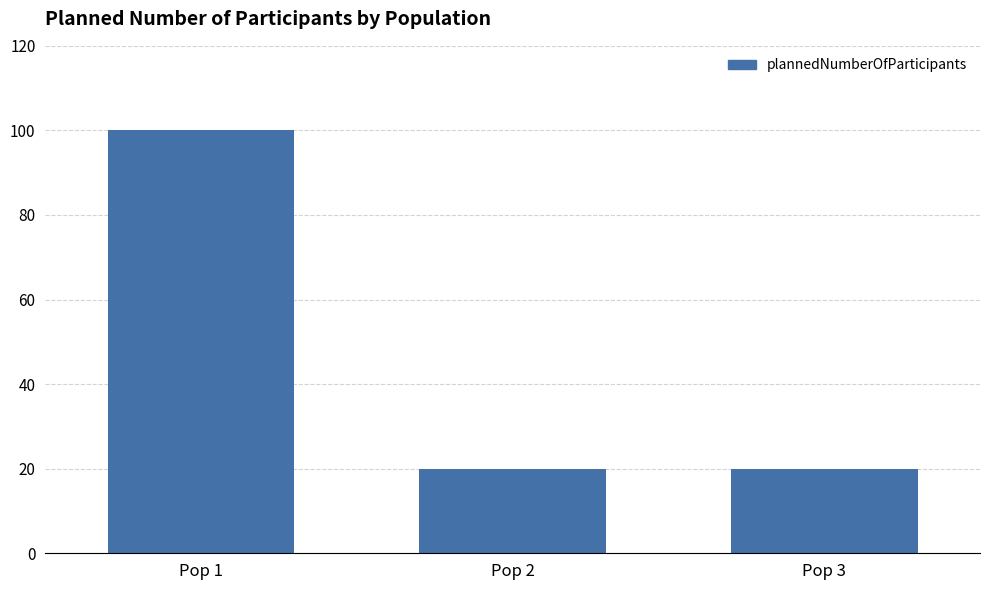

Reading left to right, transcribe all the data shown in this chart.

Pop 1=100	Pop 2=20	Pop 3=20